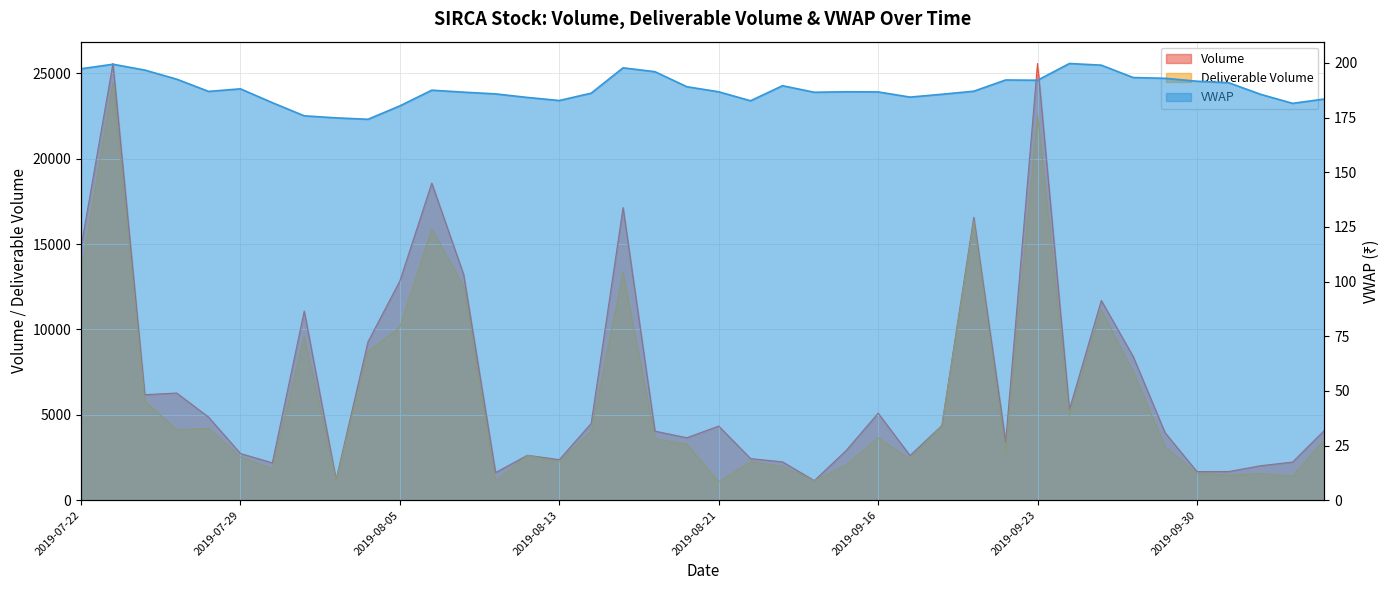

Which series has the largest range (max minus min)?

Volume